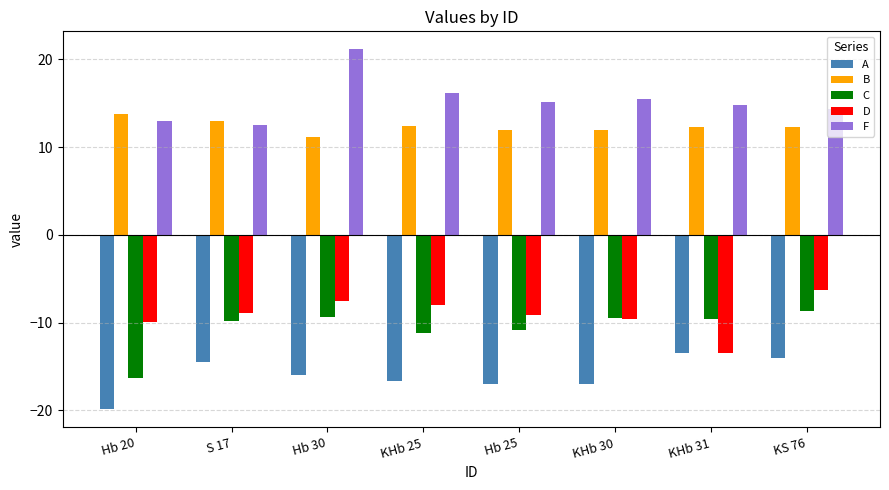

Rank the series by their maximum value, from highest to lowest.

F, B, D, C, A